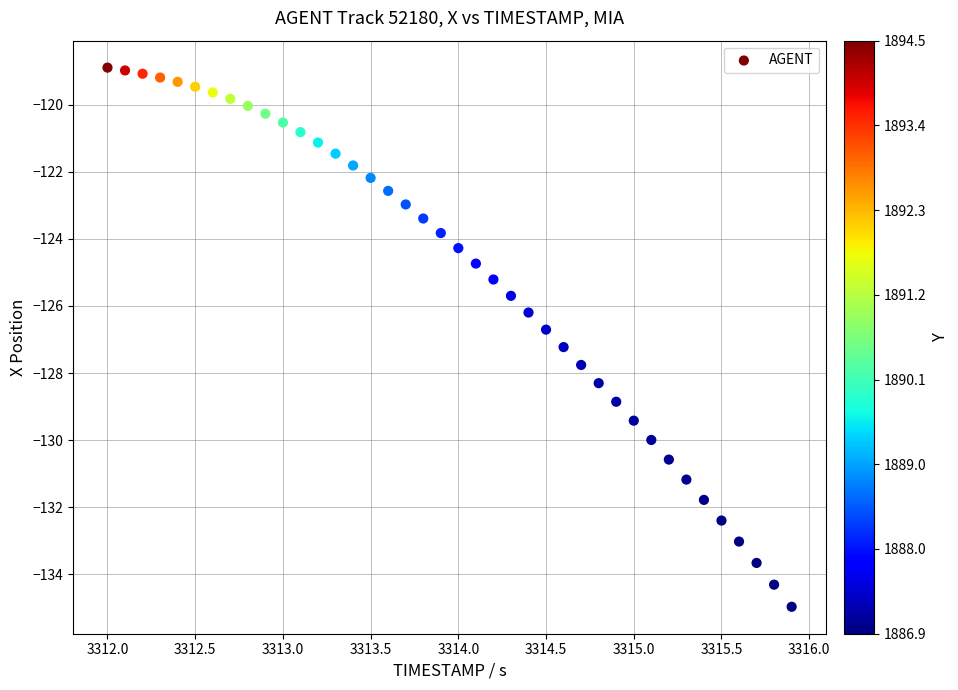

What is the range of X values (max minus min)?

3.9